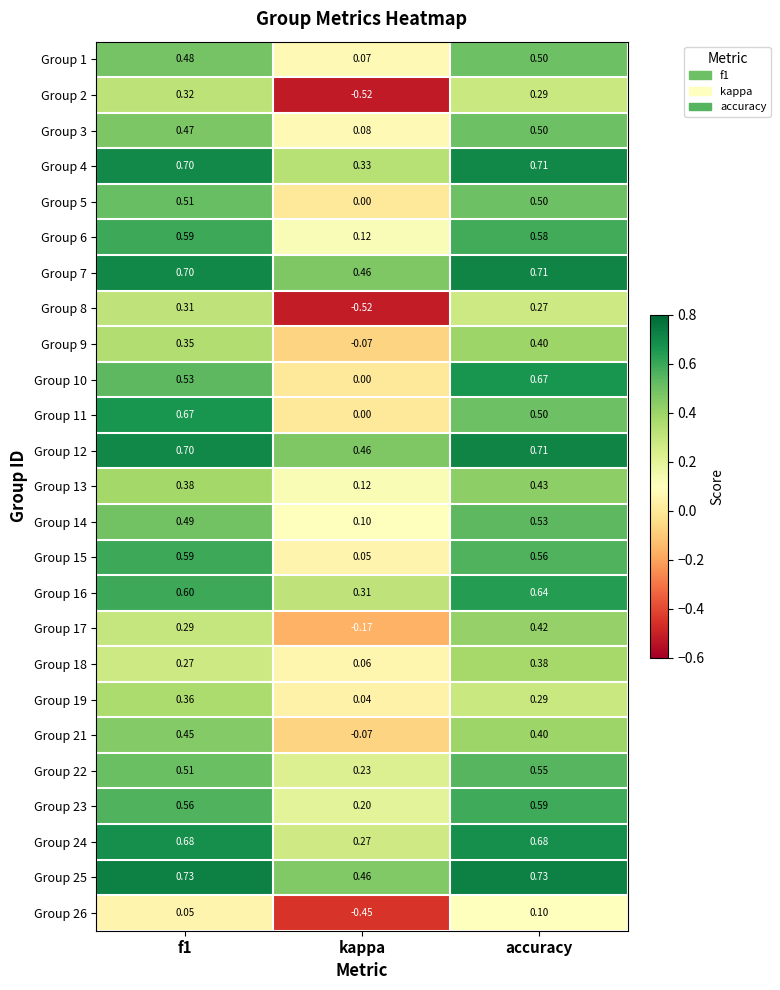

Is the value of Group 25 at f1 greater than the value of Group 13 at f1?

Yes